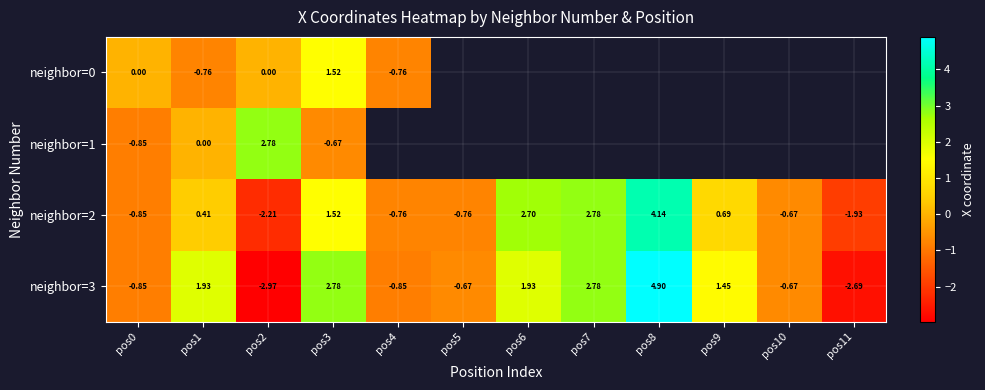

Rank the series by their maximum value, from highest to lowest.

neighbor=3, neighbor=2, neighbor=1, neighbor=0